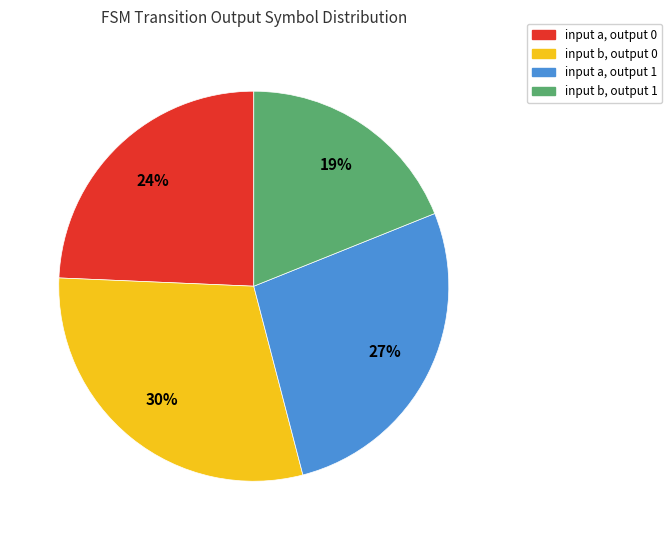

What is the largest slice in the pie chart?

input b, output 0